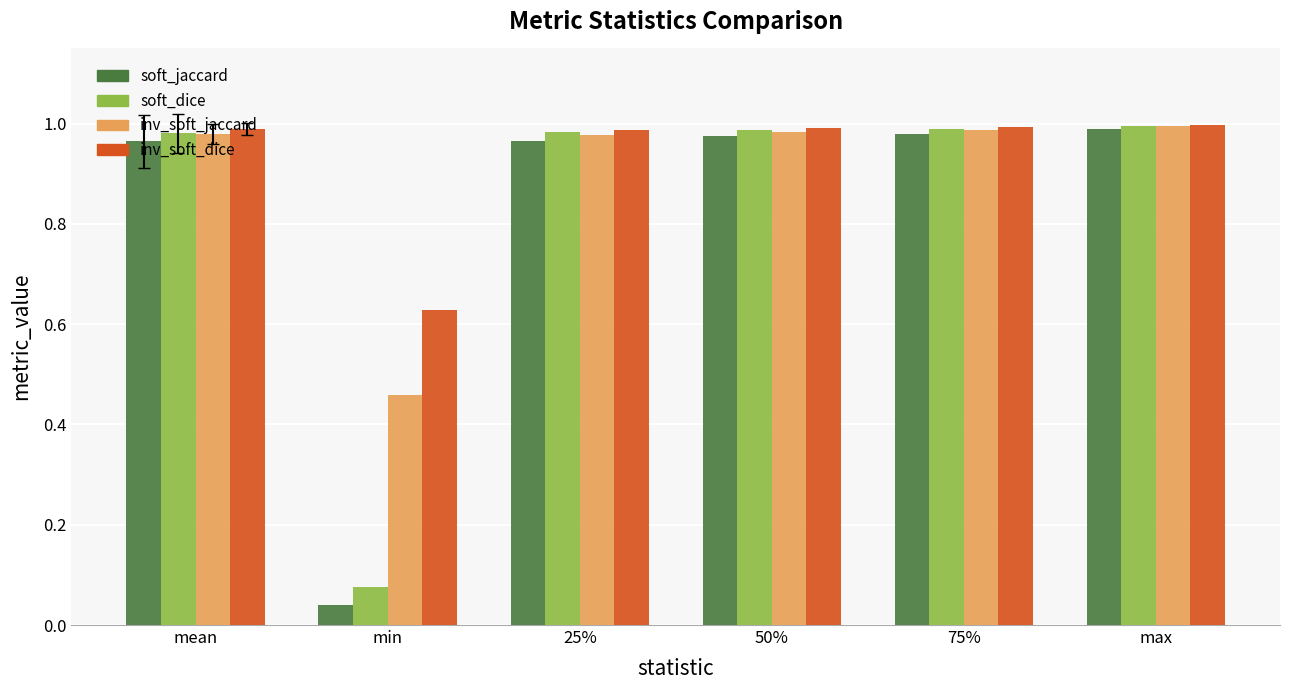

At which category does the chart reach its minimum across all series?

min